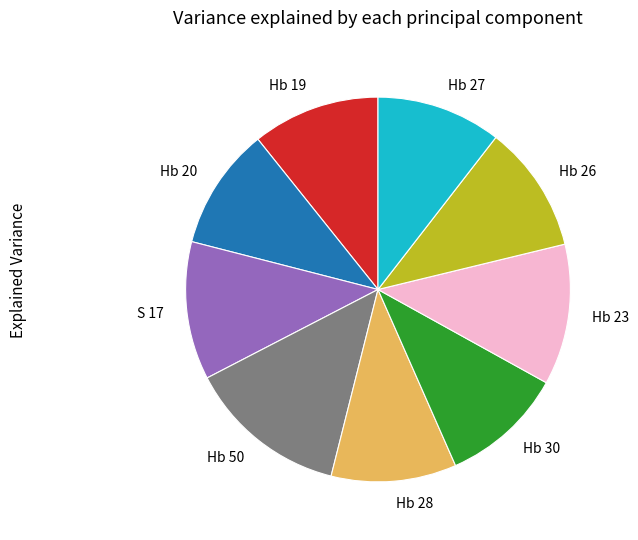

Do Hb 26 and S 17 together represent more than half of the pie?

No